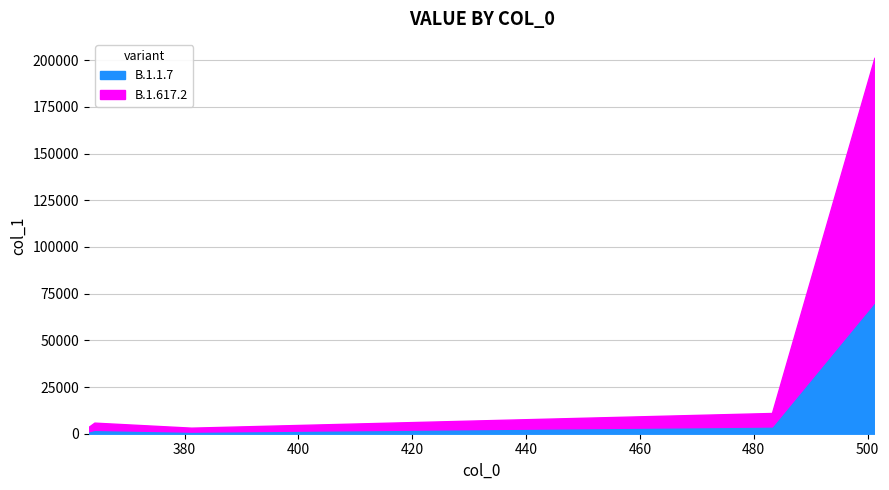

How many data points are above 5939?

3